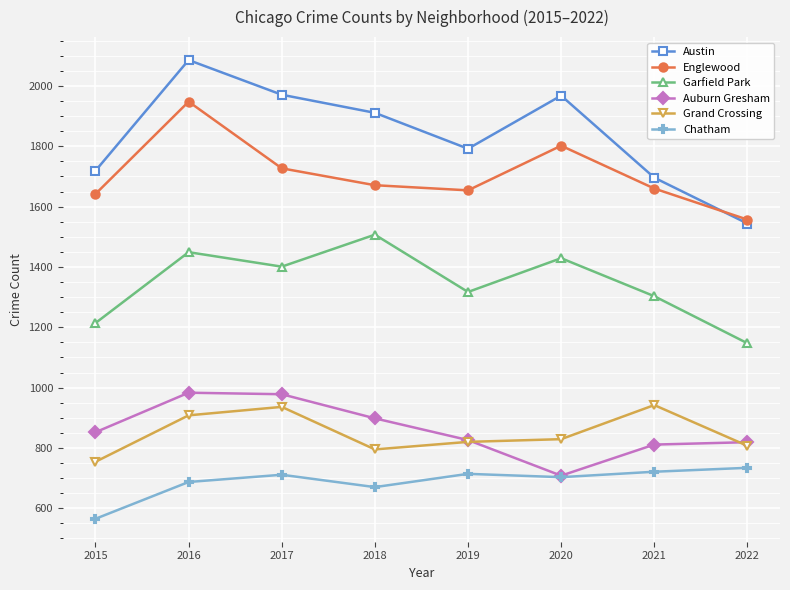

What is the average value of the Garfield Park series?

1346